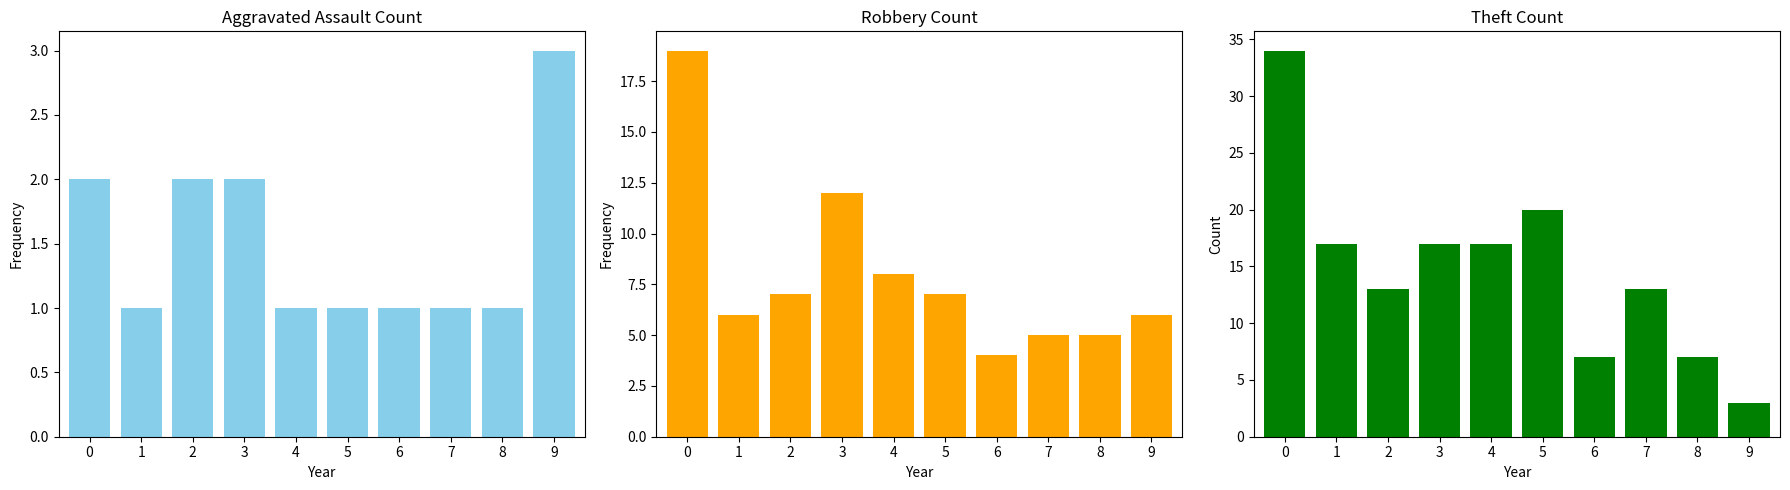

What is the difference between the highest and lowest values at 4?

16